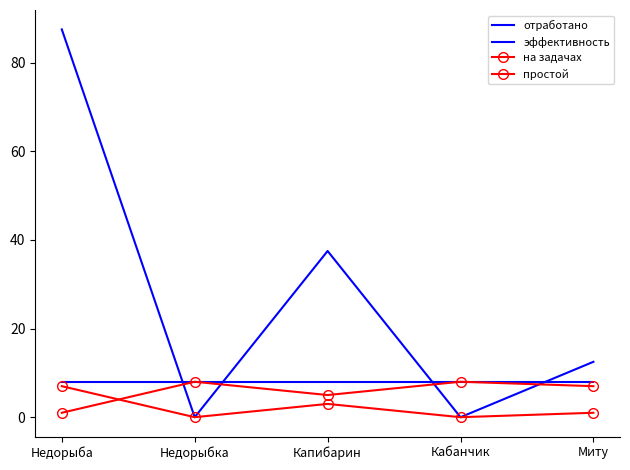

Reading left to right, list all the values displayed in this chart.

отработано: Недорыба=8.0	Недорыбка=8.0	Капибарин=8.0	Кабанчик=8.0	Миту=8.0
эффективность: Недорыба=87.5	Недорыбка=0.0	Капибарин=37.5	Кабанчик=0.0	Миту=12.5
на задачах: Недорыба=7.0	Недорыбка=0.0	Капибарин=3.0	Кабанчик=0.0	Миту=1.0
простой: Недорыба=1.0	Недорыбка=8.0	Капибарин=5.0	Кабанчик=8.0	Миту=7.0